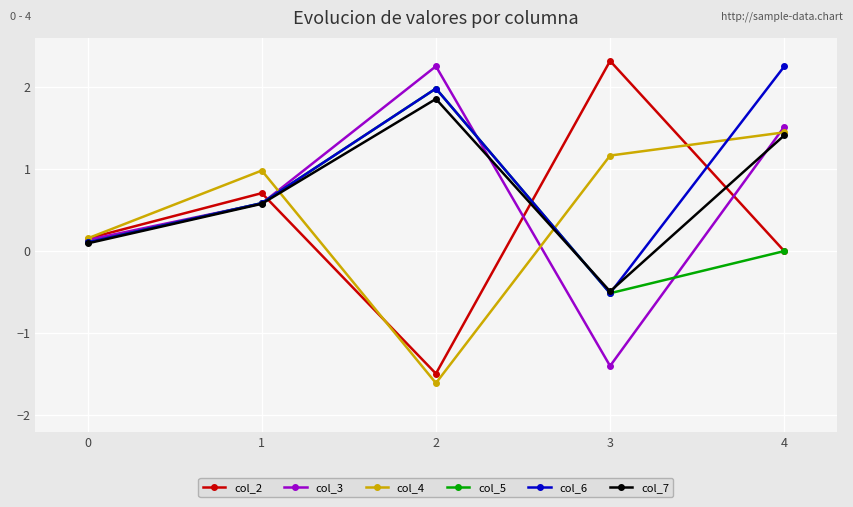

At which category does the chart reach its minimum across all series?

2